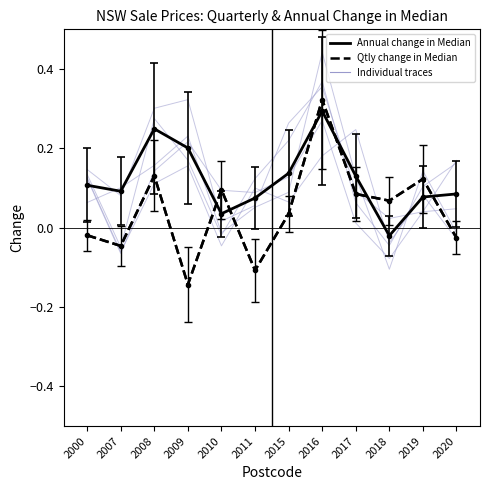

What is the smallest value displayed?

-0.1